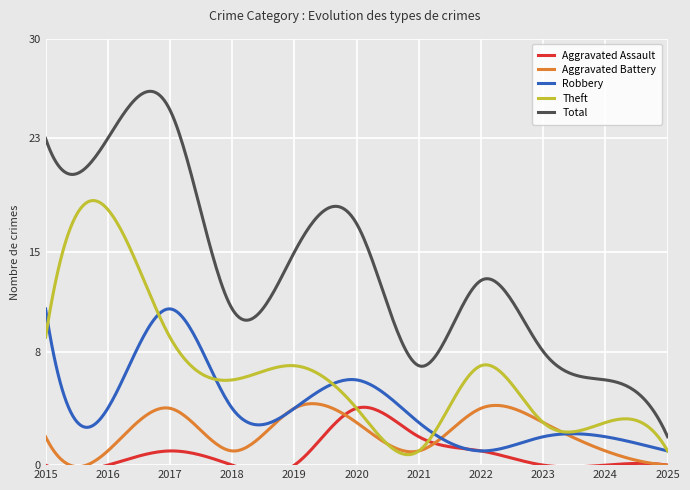

How many interior local peaks does the Aggravated Assault series have?

2